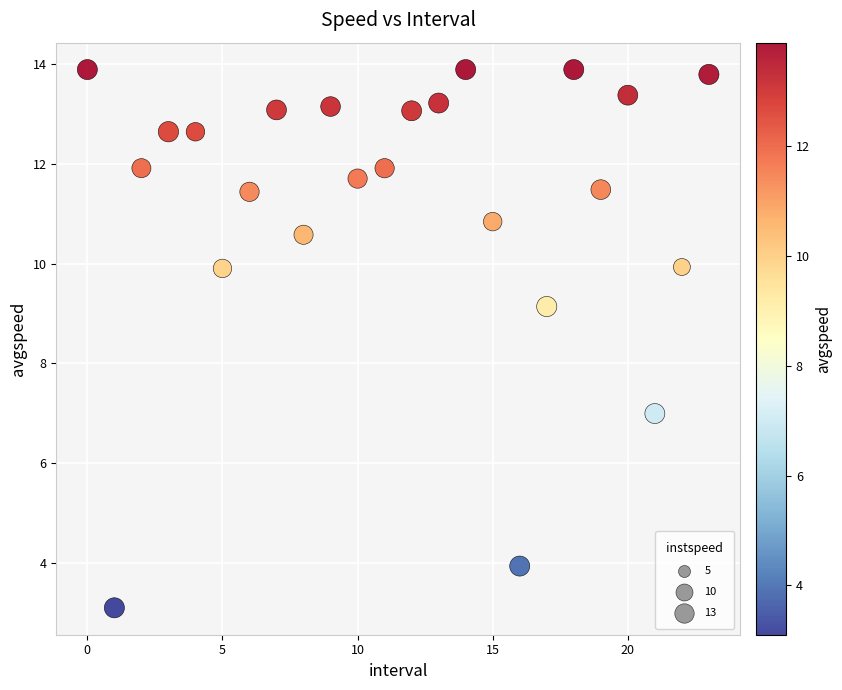

What Y value in the scatter plot is closest to 8?

7.0